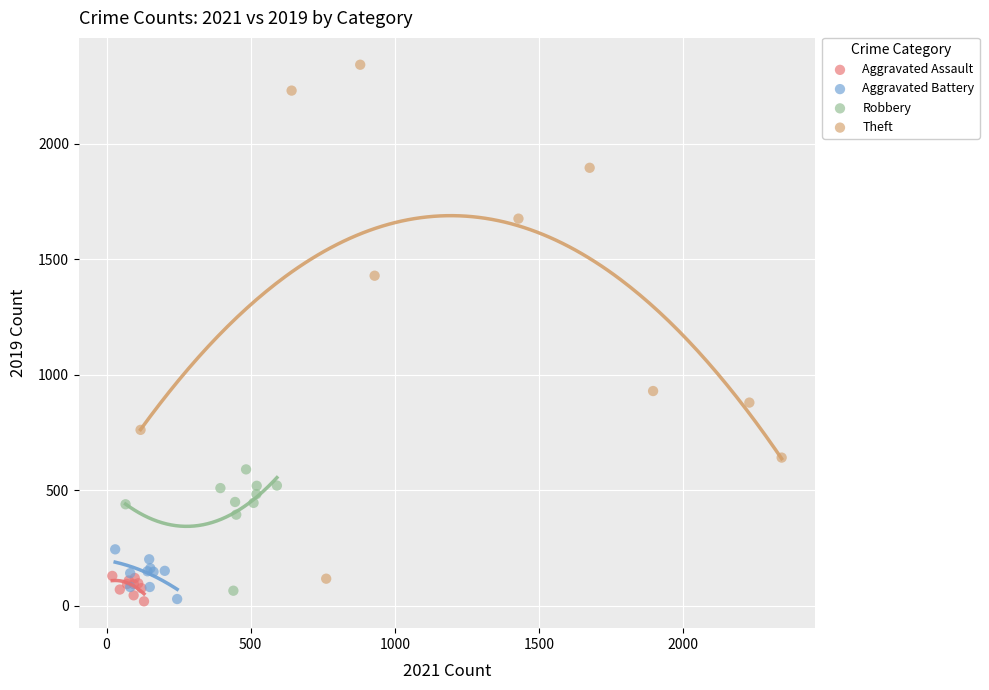

Which series has the largest Y range (max minus min)?

Theft